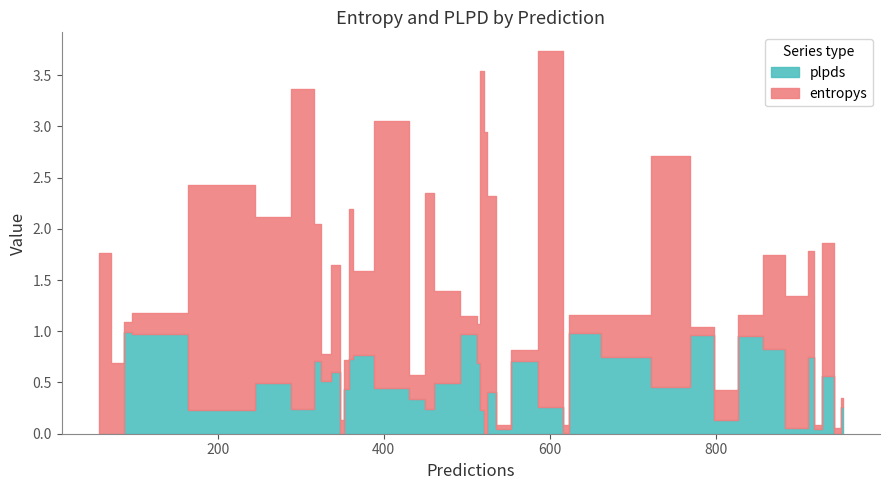

What is the difference between the entropys values at 29 and 13?

0.1